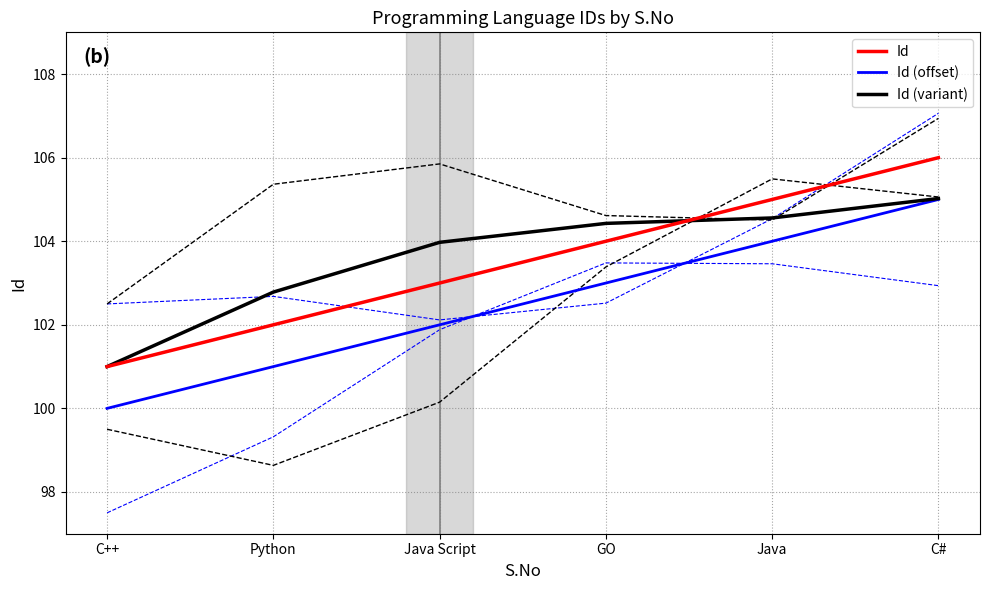

Where is Id nearest to the value 103?

Java Script